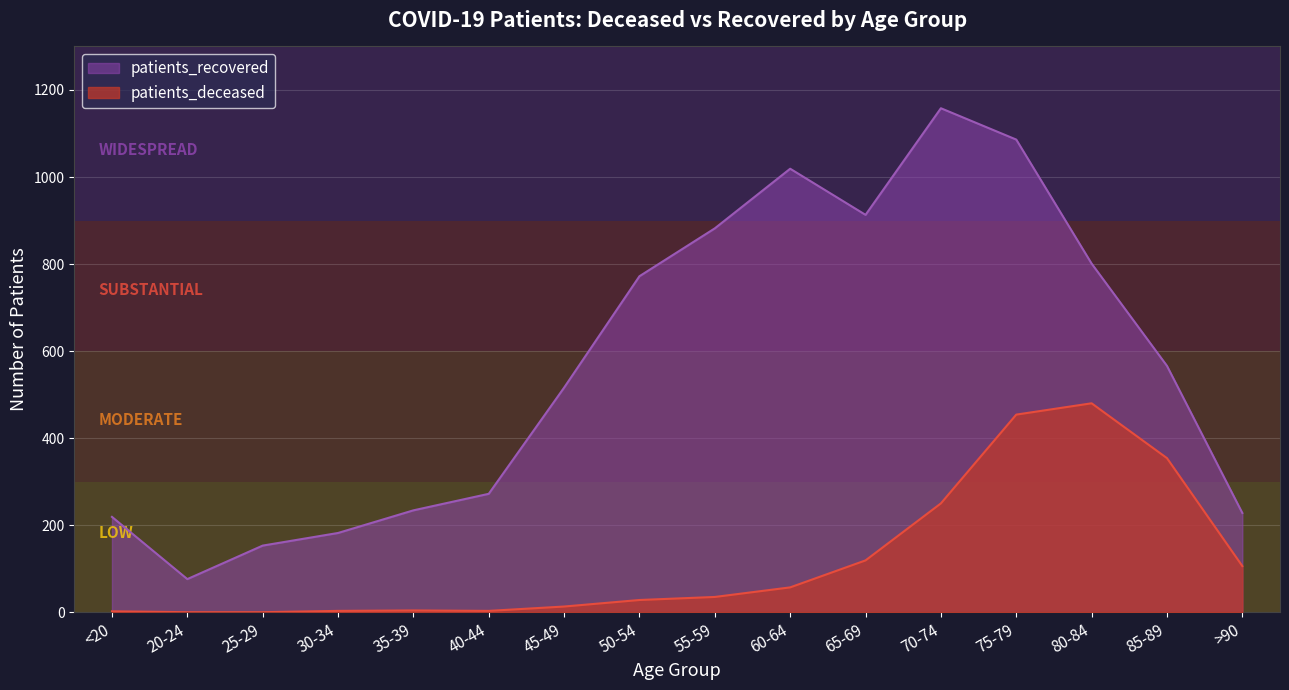

What is the difference between the second highest and second lowest values in the patients_recovered series?

933